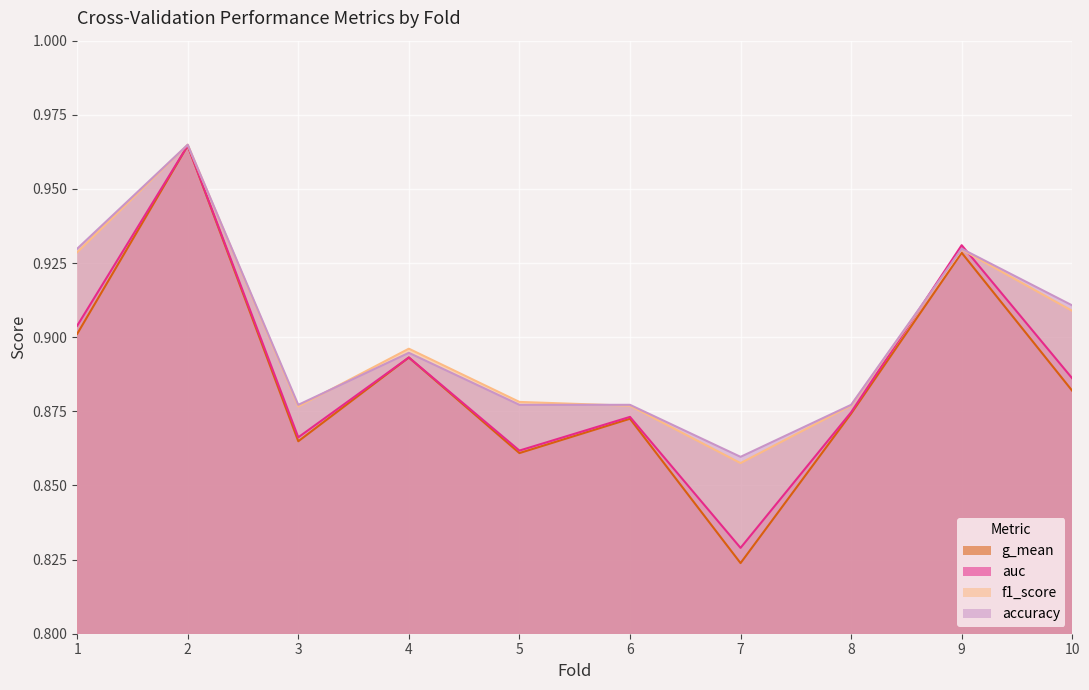

Which label corresponds to the smallest value in the chart?

7